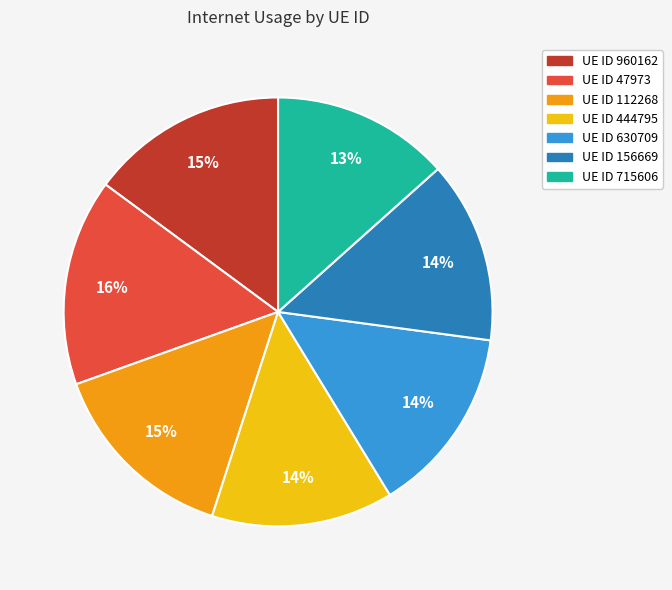

How many segments does this pie chart have?

7